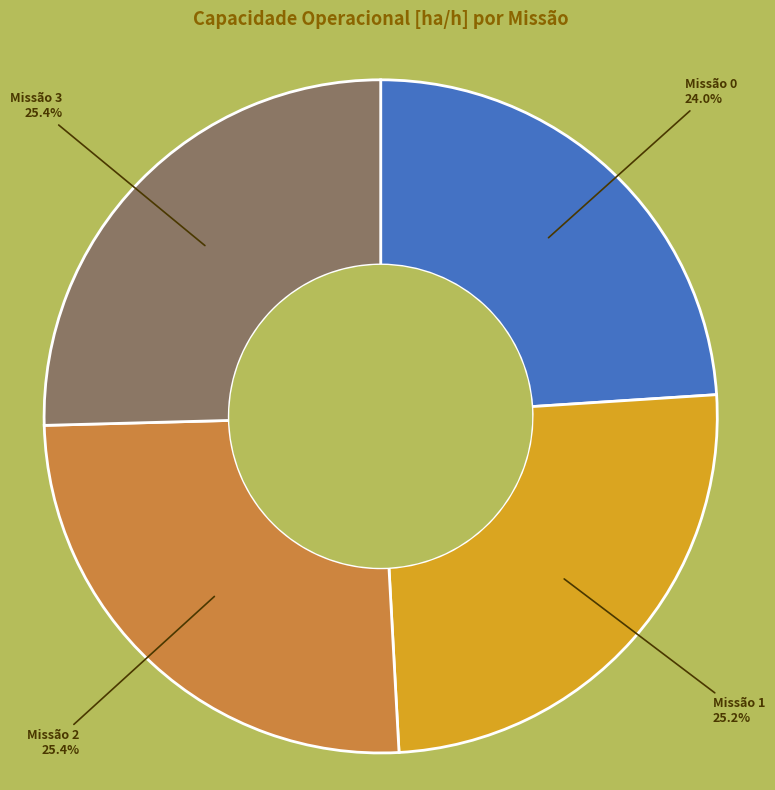

What is the ratio of the value at Missão 0 to the value at Missão 1?

1.0